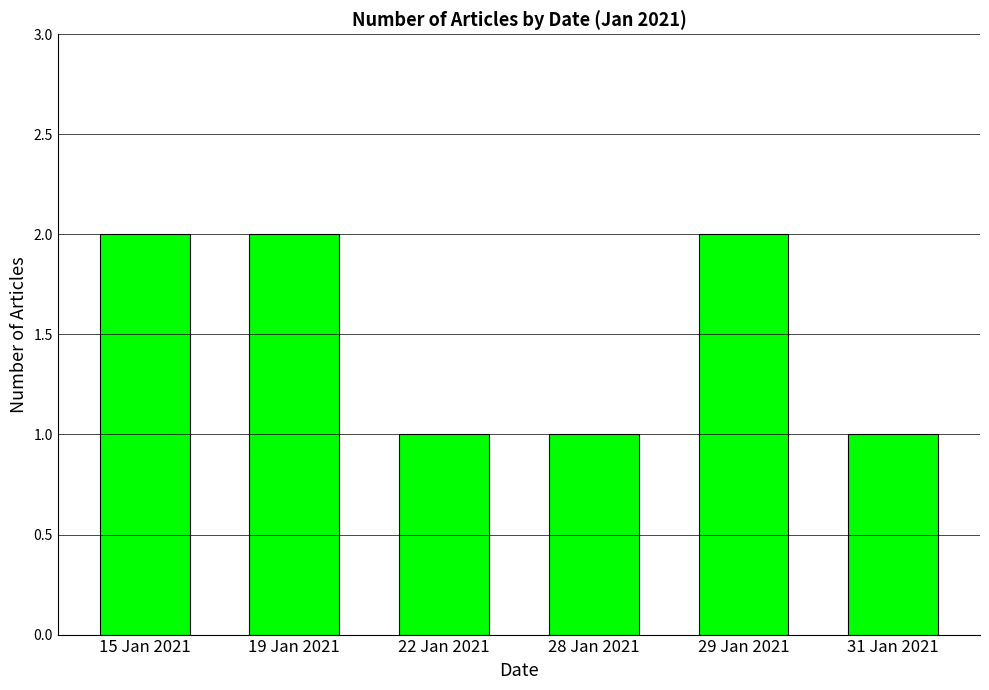

True or false: the data shows 1 at 31 Jan 2021.

True